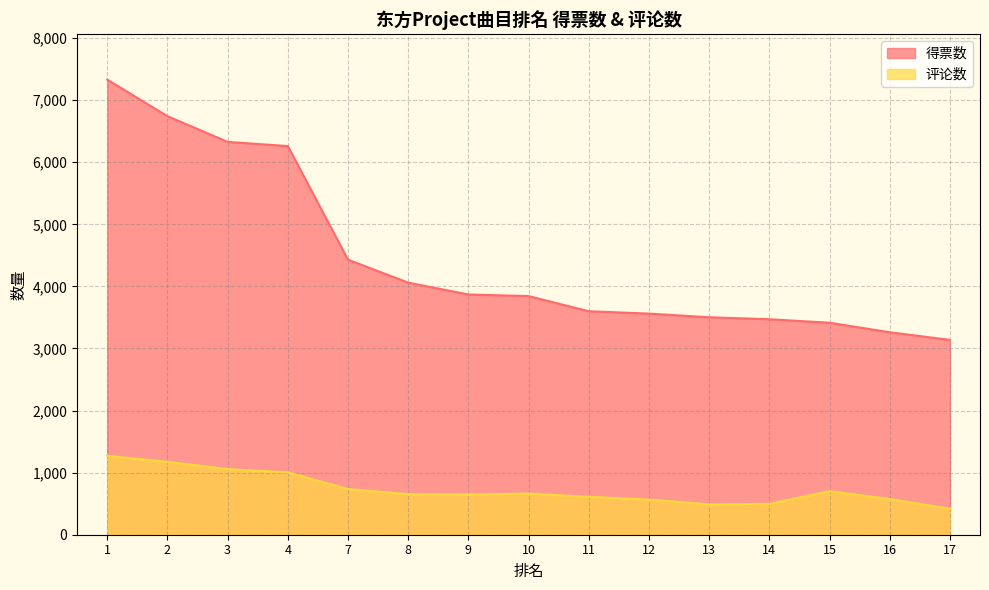

What is the difference between the 得票数 values at 1 and 8?

3270